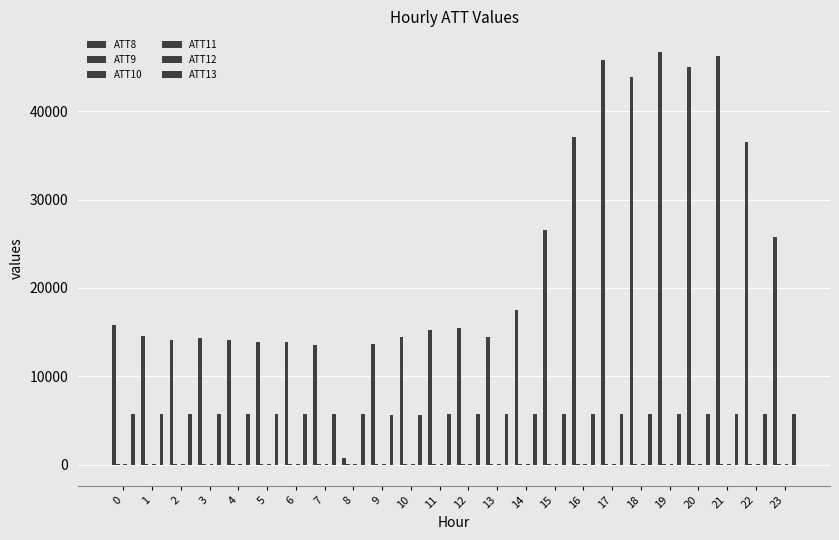

How many distinct data groups are displayed?

6